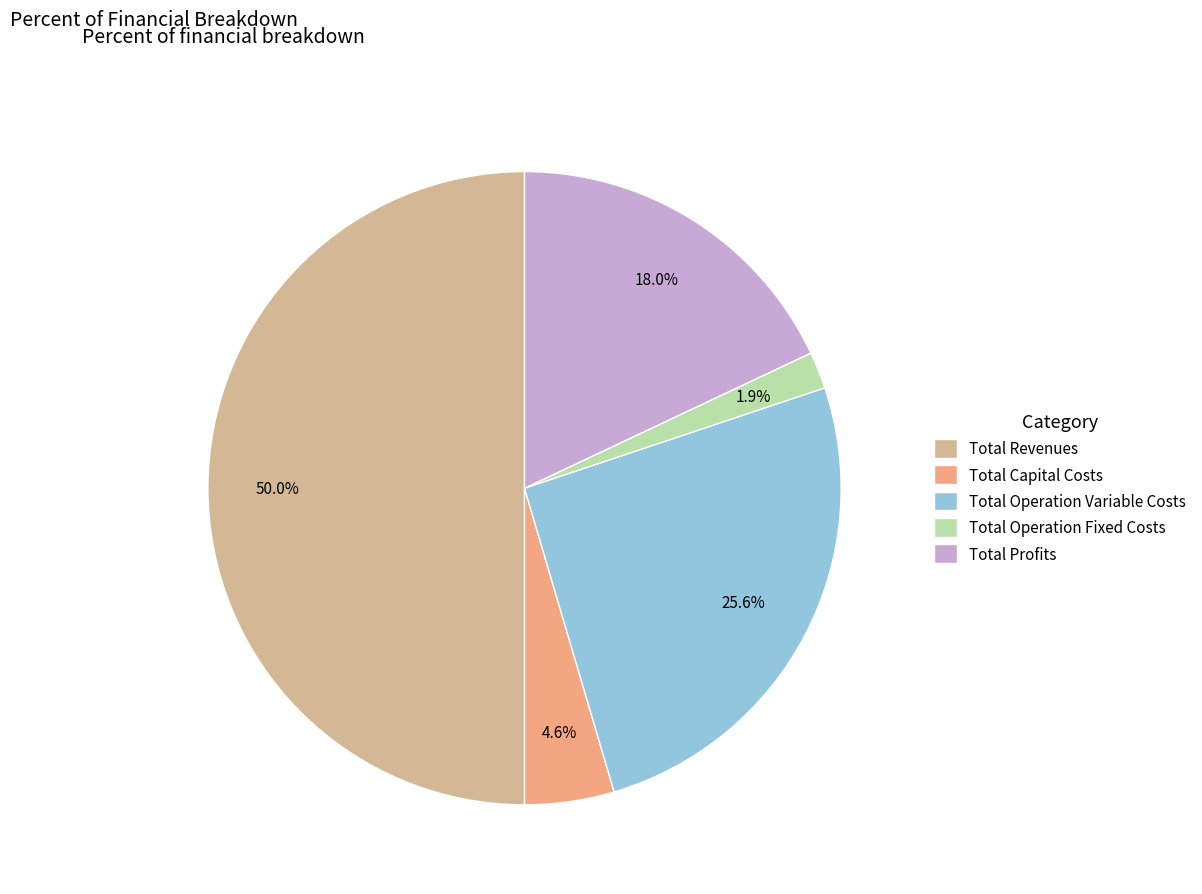

True or false: Total Revenues accounts for 50% of the total.

True